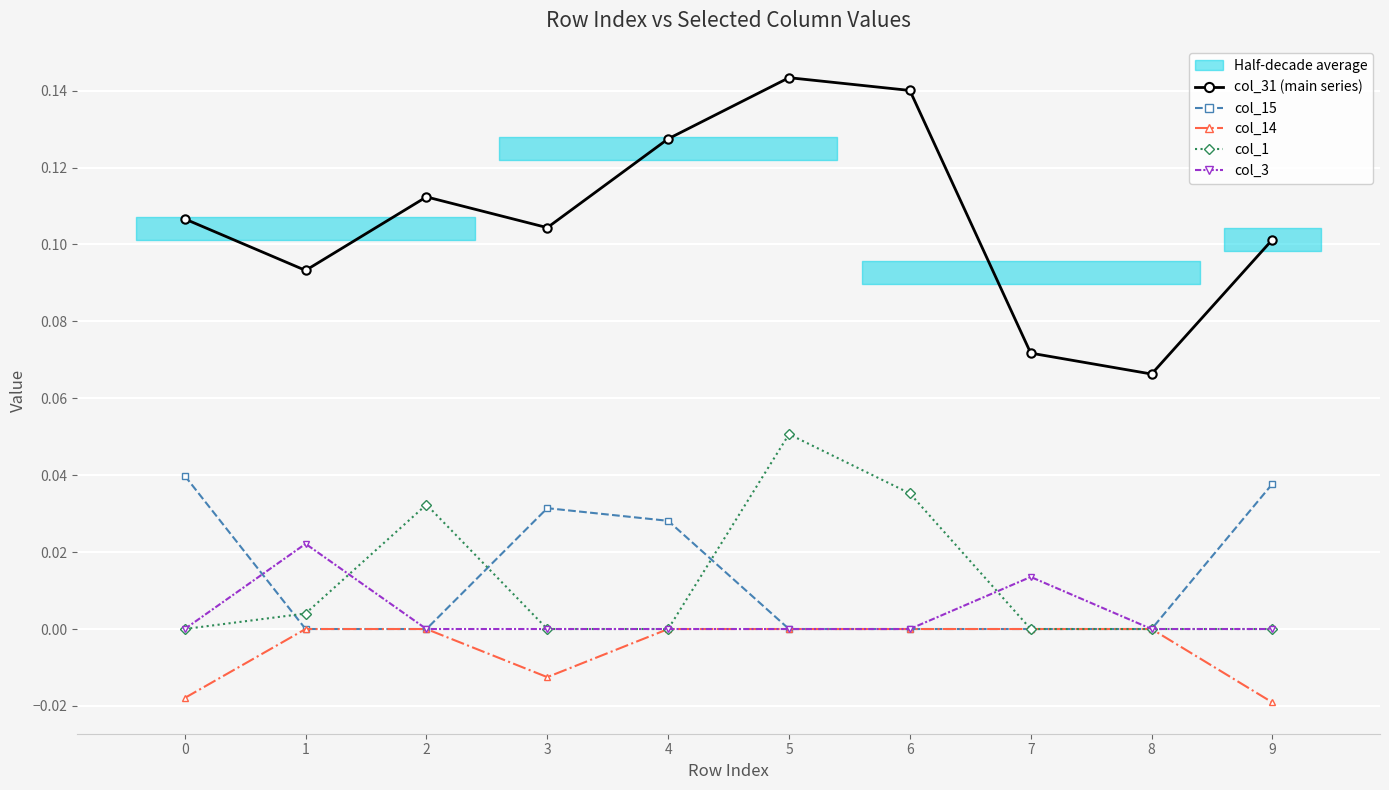

Read the col_31 (main series) value at 0.

0.1